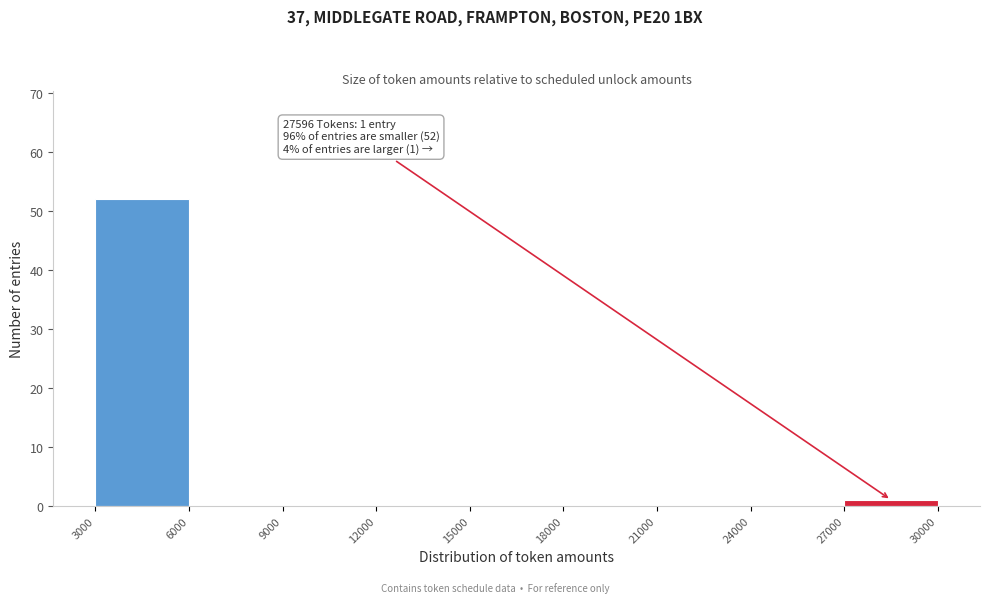

Which range on the x-axis has the tallest bar?

3000 to 6000